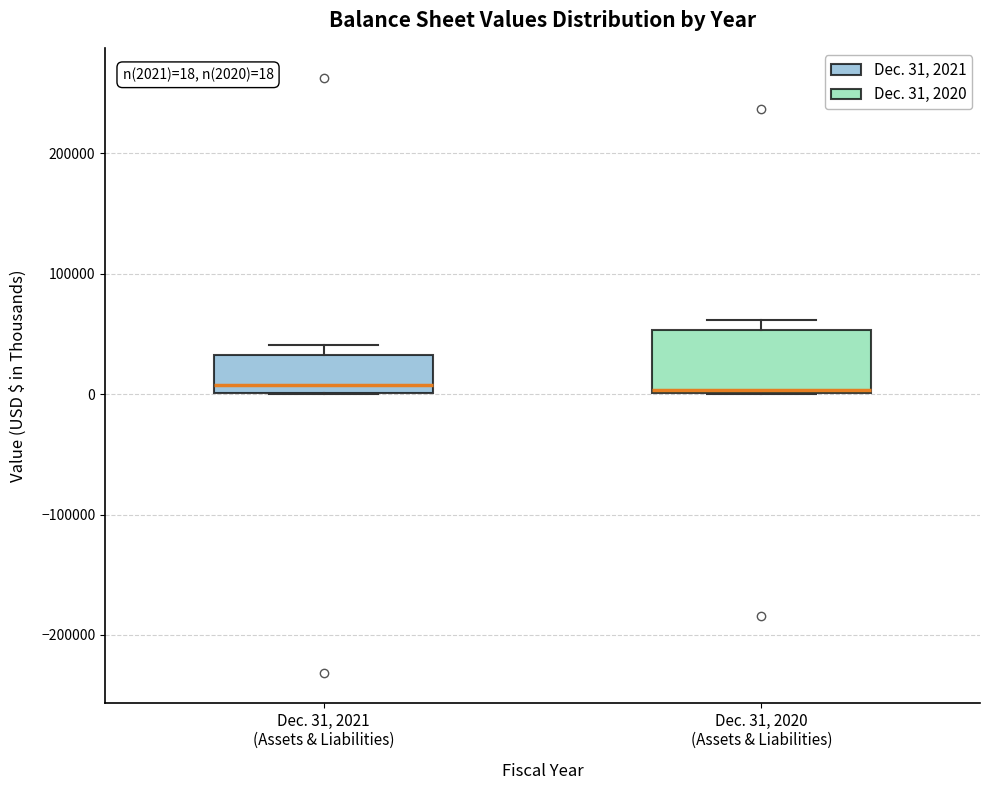

Comparing the boxes themselves (not the whiskers), which one is the tallest?

Dec. 31, 2020 (Assets & Liabilities)